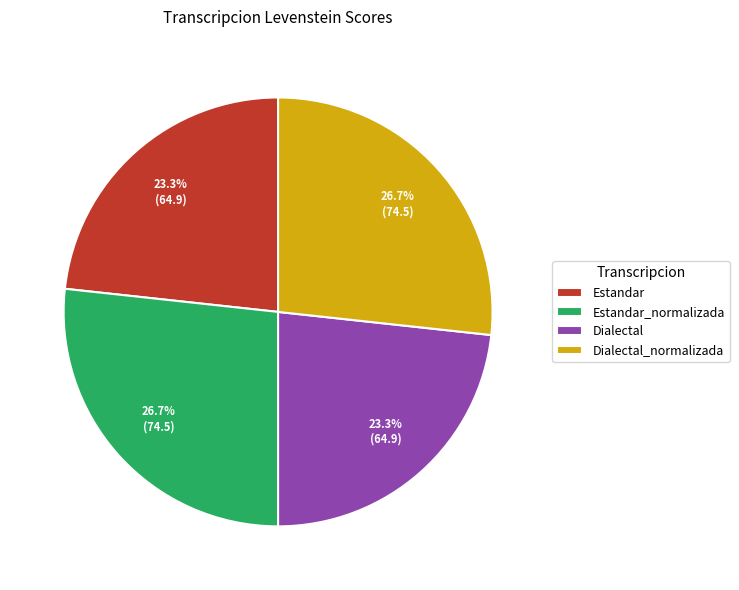

Is the sum of Estandar_normalizada and Dialectal_normalizada greater than half?

Yes